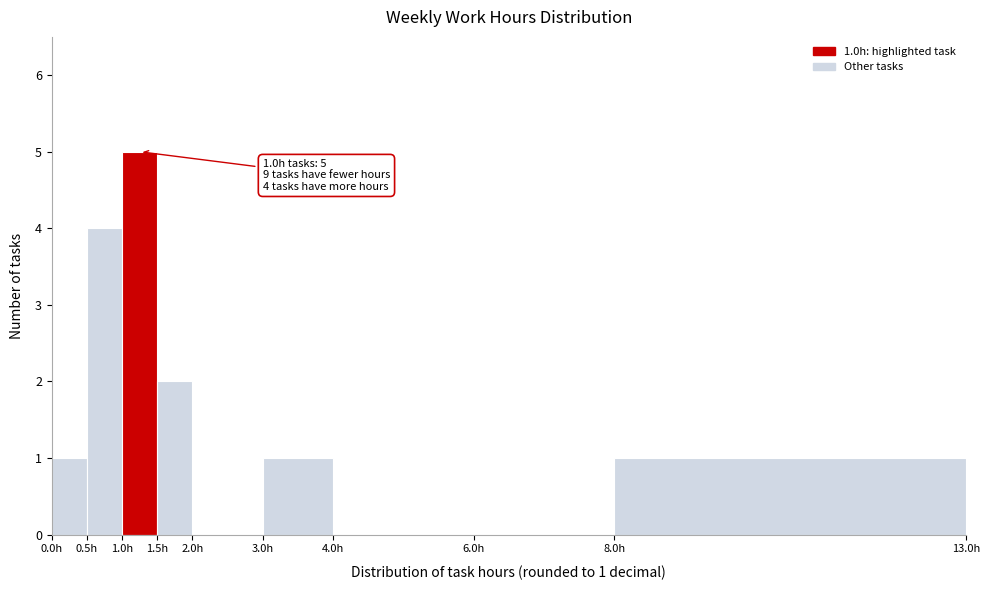

Over which range of the x-axis is the bar tallest?

1.0 to 1.5